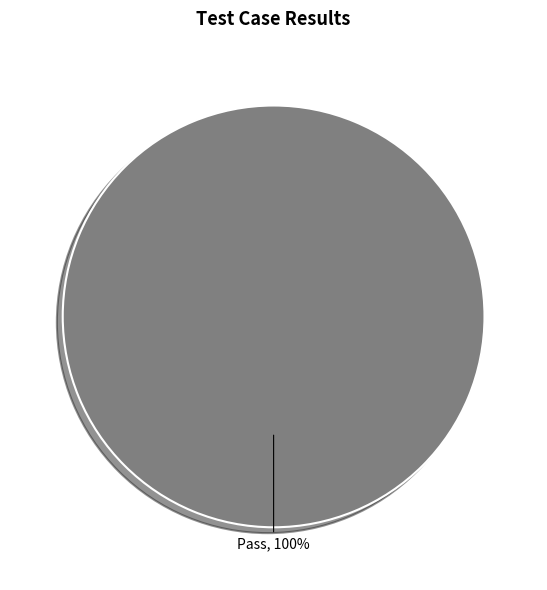

Rank the categories by value from lowest to highest.

Pass